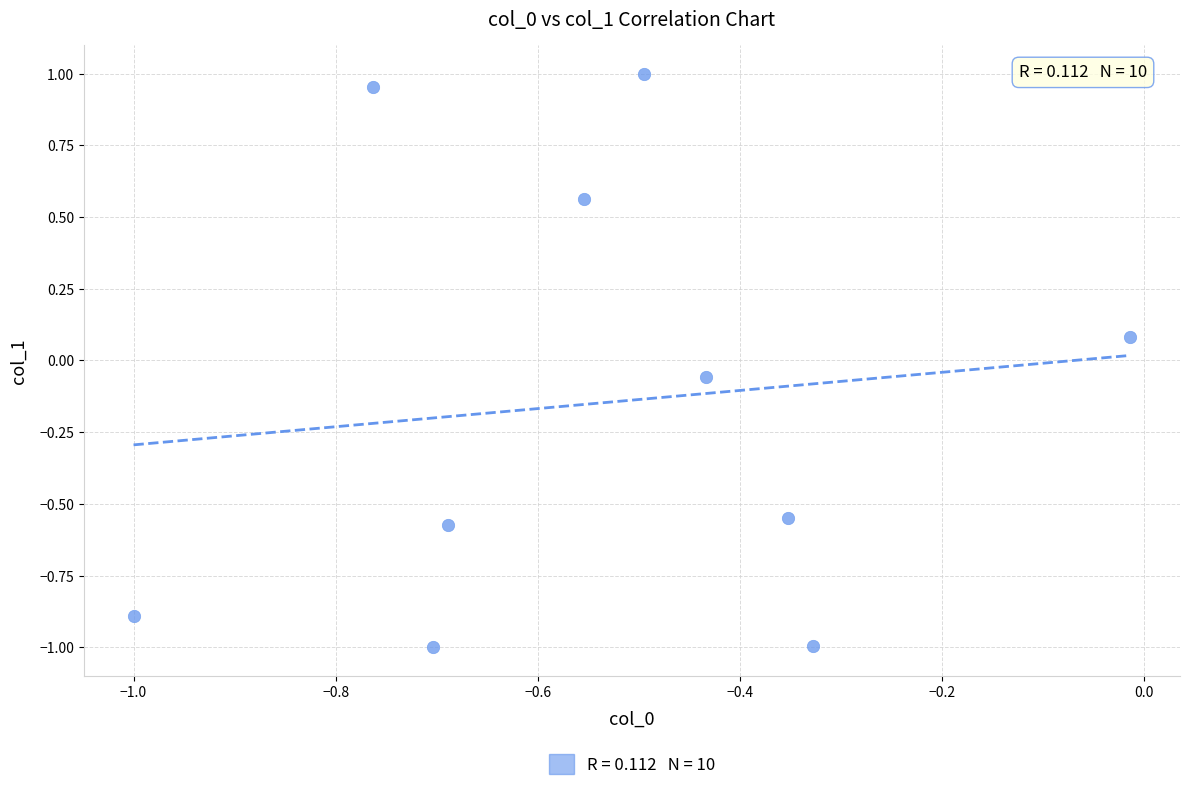

What is the range of Y values (max minus min)?

2.0